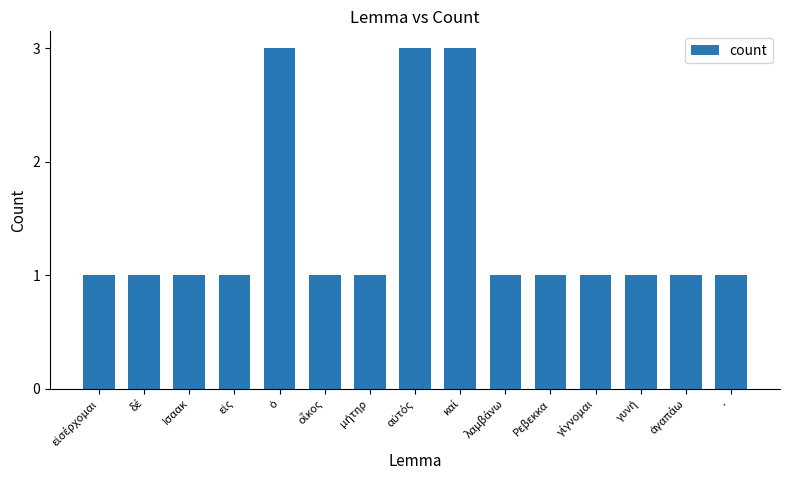

What is the difference between the second highest and second lowest values?

2